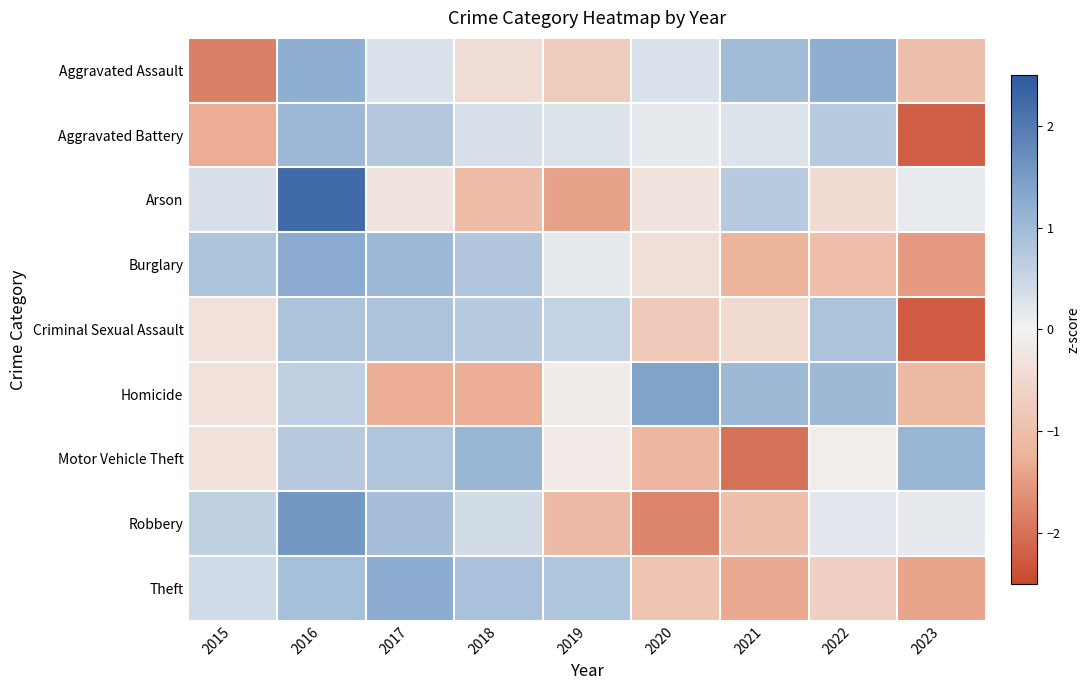

How many series are shown in this chart?

9